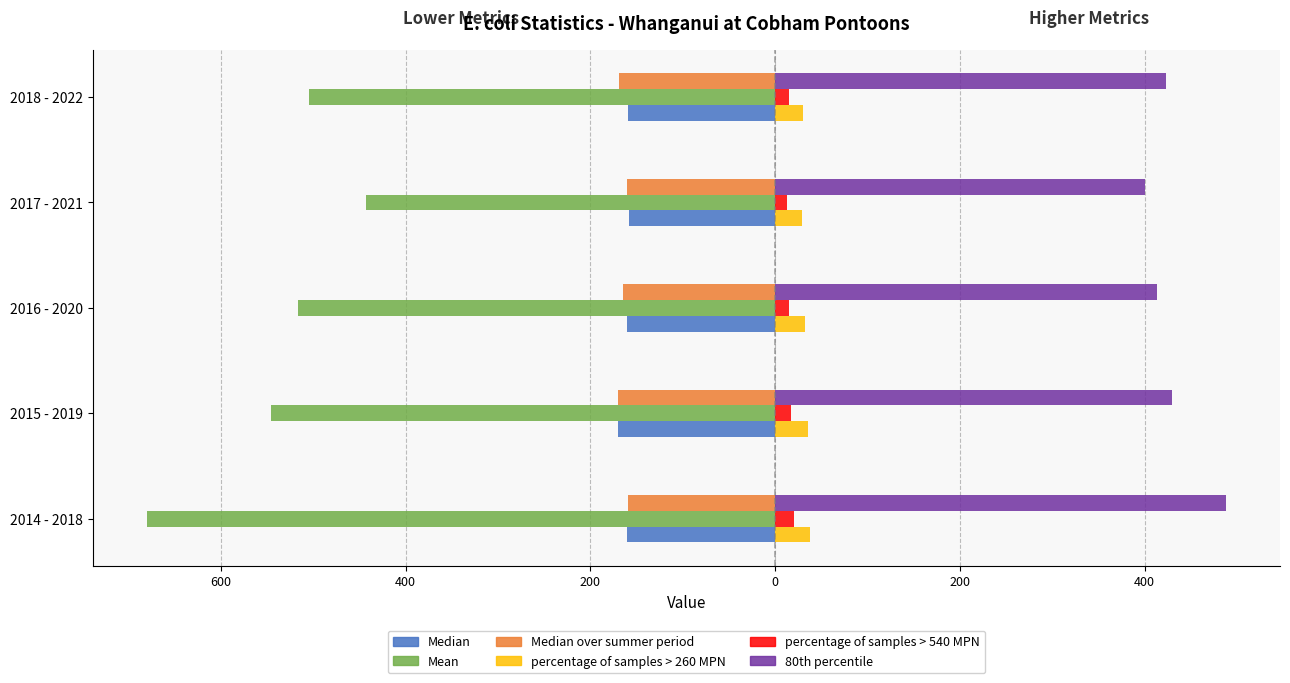

What are all the series names shown in the legend?

Median, Mean, Median over summer period, percentage of samples > 260 MPN, percentage of samples > 540 MPN, 80th percentile